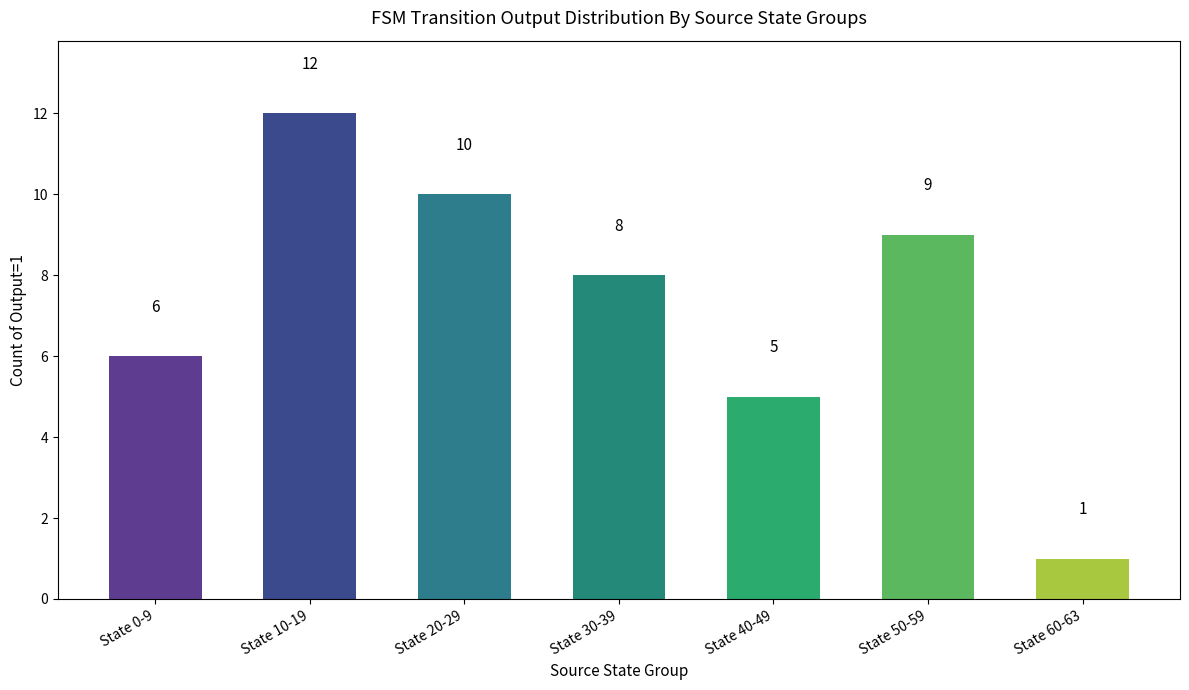

Where does the data first go above 8?

State 10-19